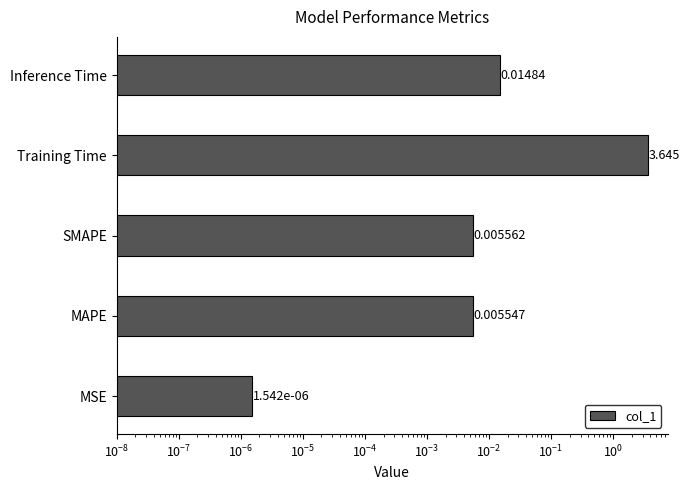

How many bars are there in total?

5